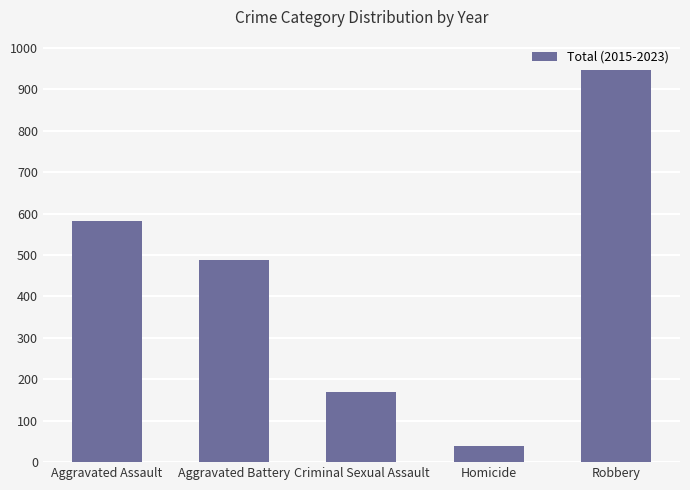

What is the change in value from Aggravated Battery to Robbery?

+460